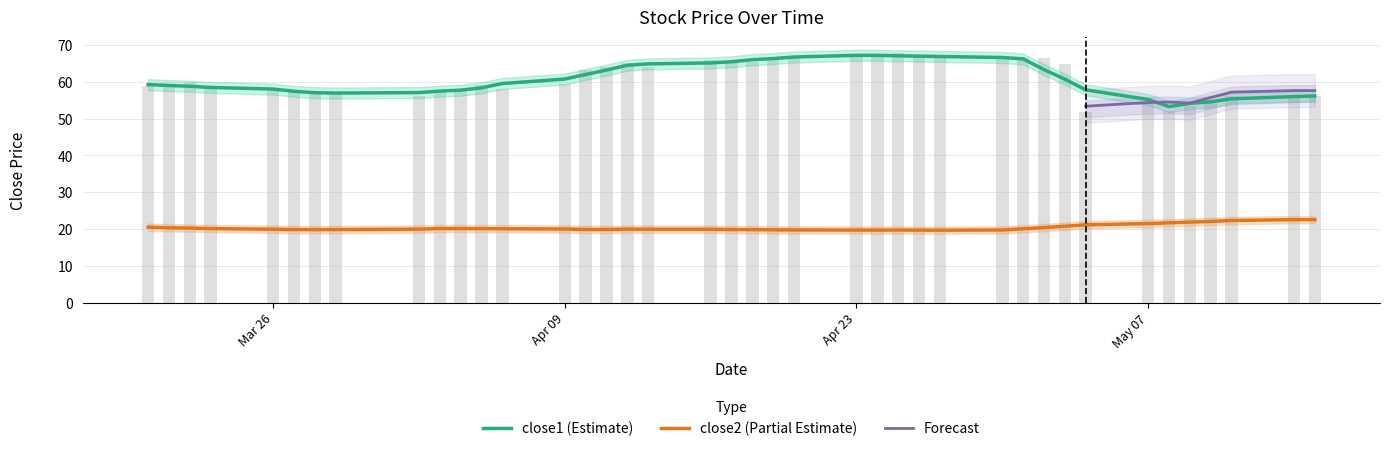

What is the minimum value shown in the chart?

19.6